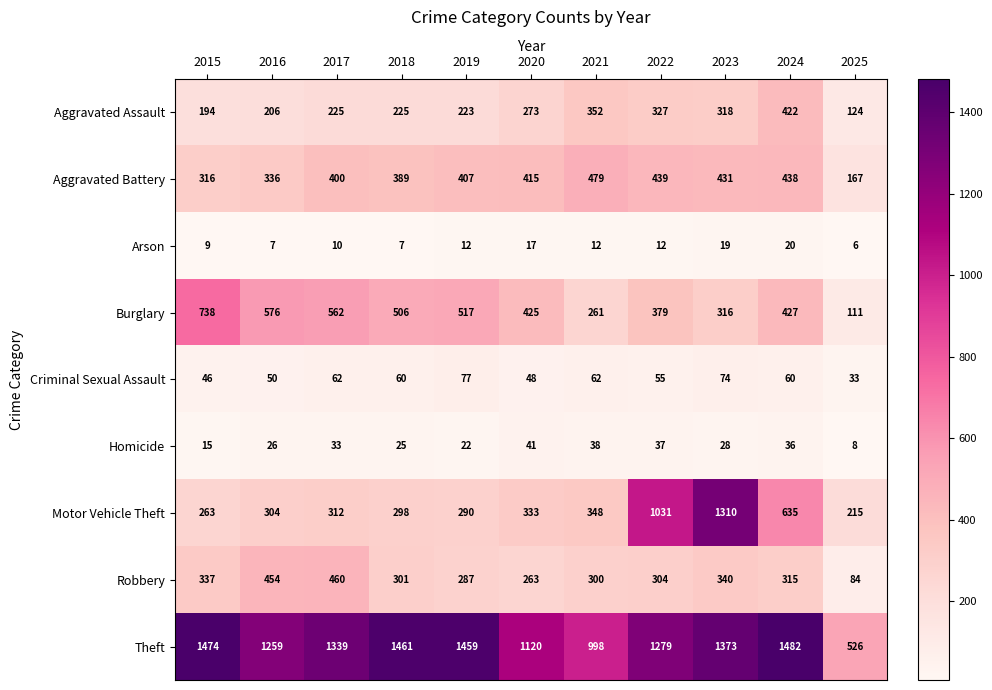

What is the difference between the Aggravated Battery values at 2015 and 2018?

73